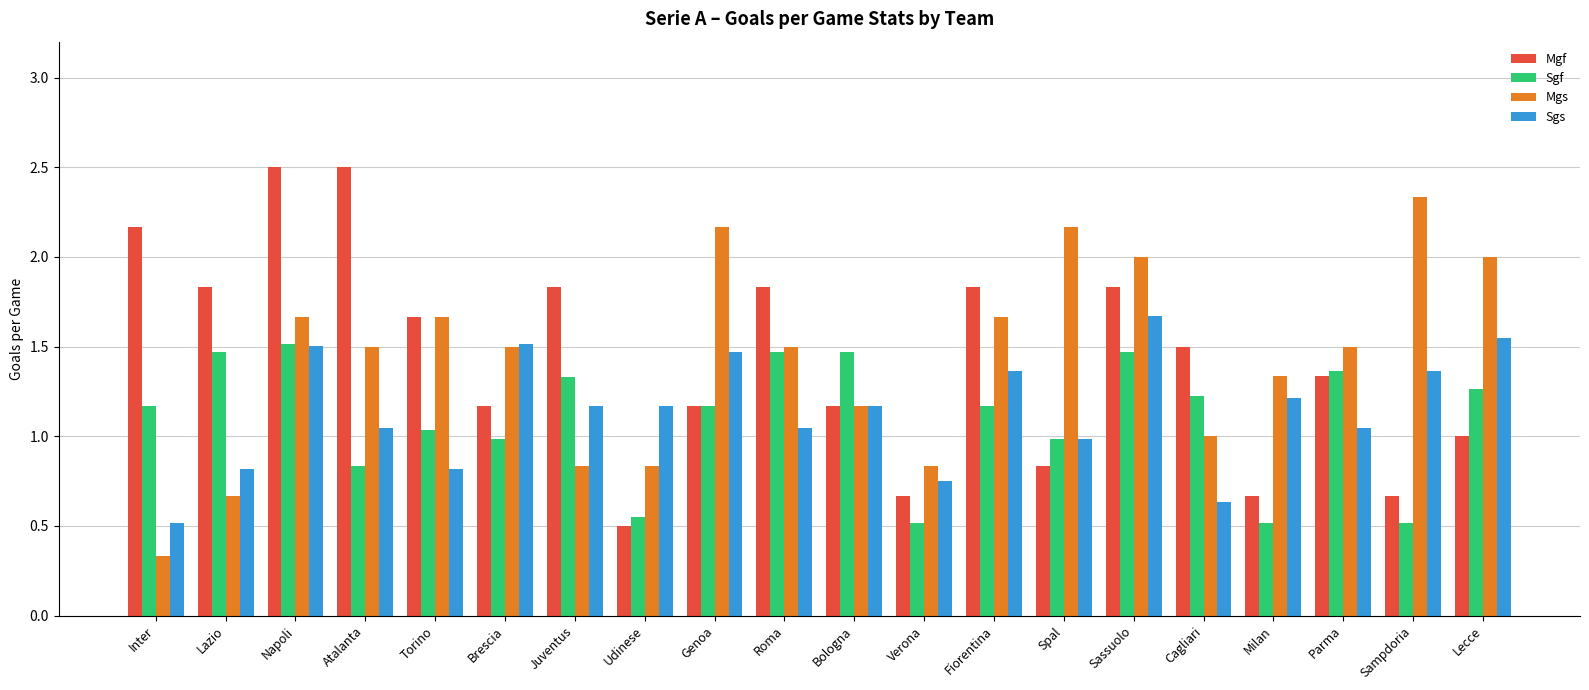

What is the total value across all series at Napoli?

7.2